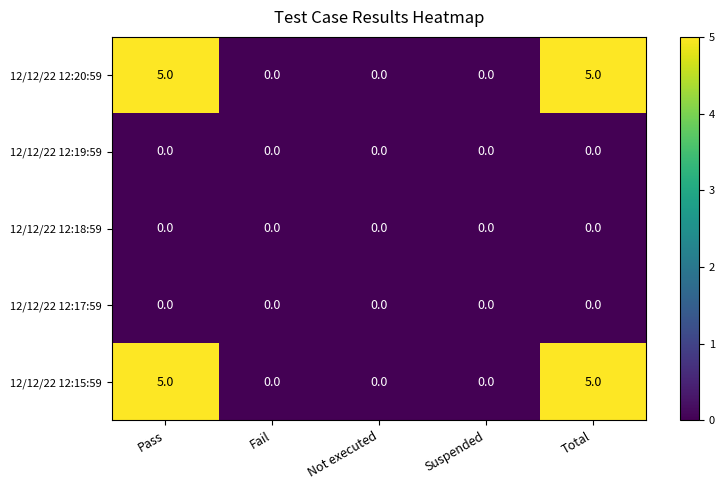

What is the sum of all 12/12/22 12:20:59 values?

10